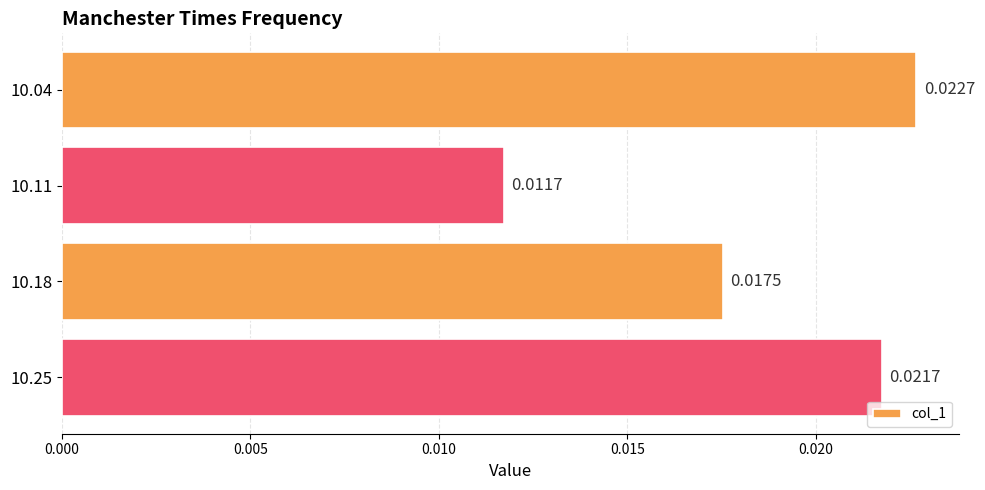

Which has a higher value, 10.18 or 10.11?

10.18